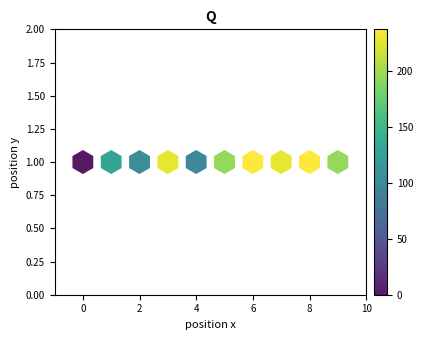

What is the sum of all Q values?

1648.5